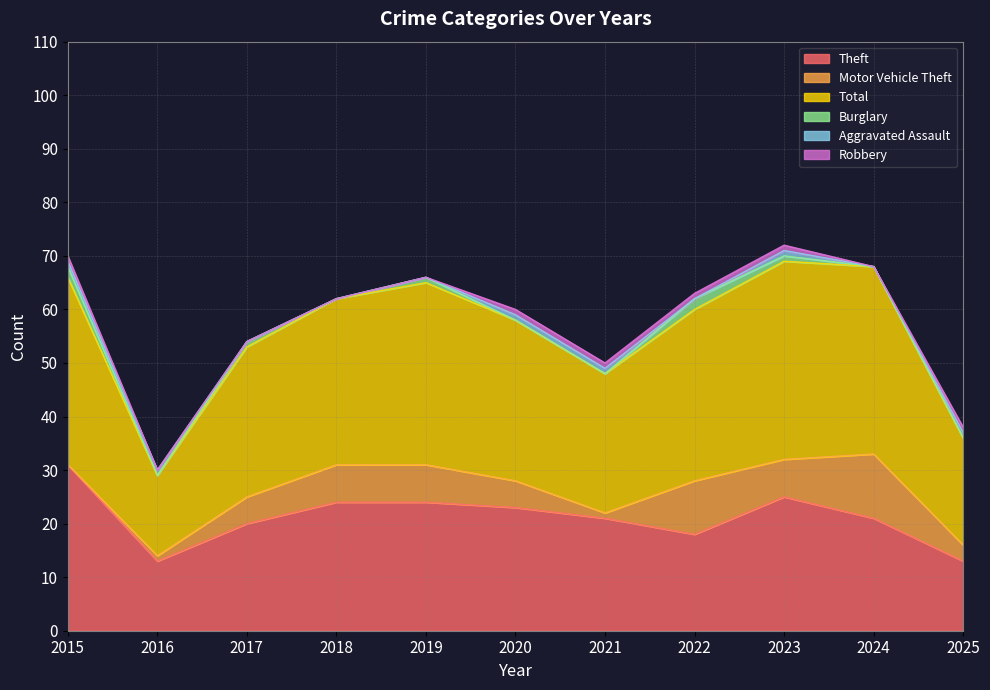

What are all the series names shown in the legend?

Theft, Motor Vehicle Theft, Total, Burglary, Aggravated Assault, Robbery